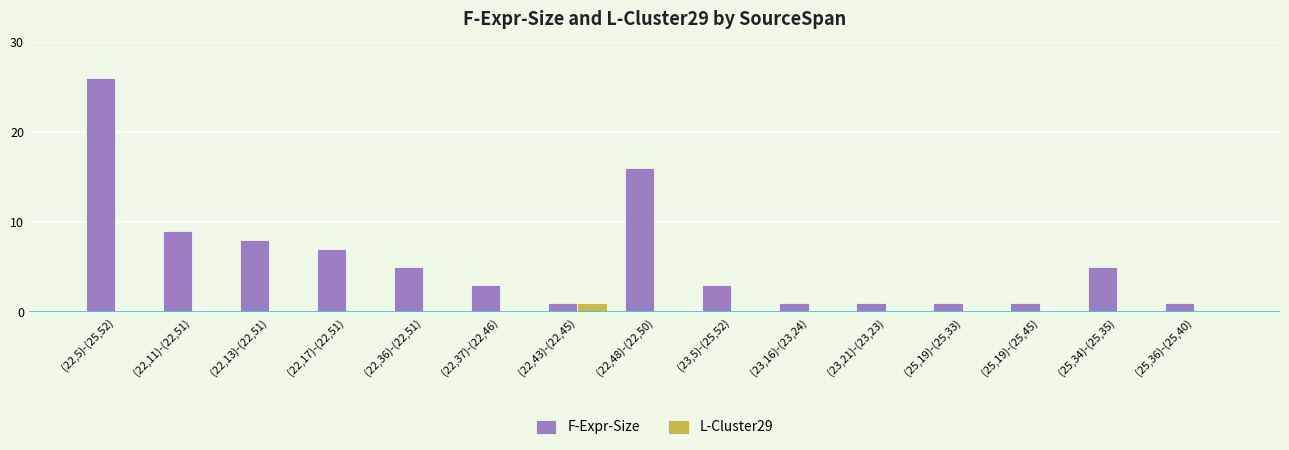

At which label does L-Cluster29 reach its peak?

(22,43)-(22,45)